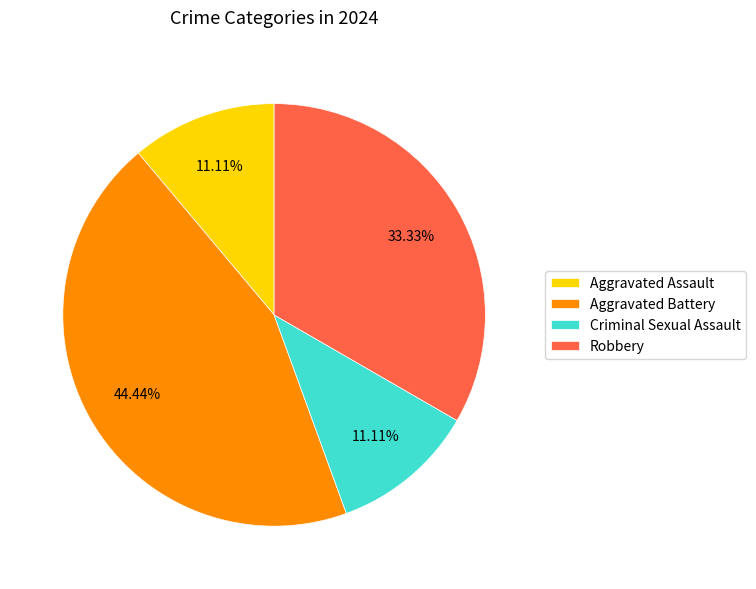

Count the number of slices in the pie.

4